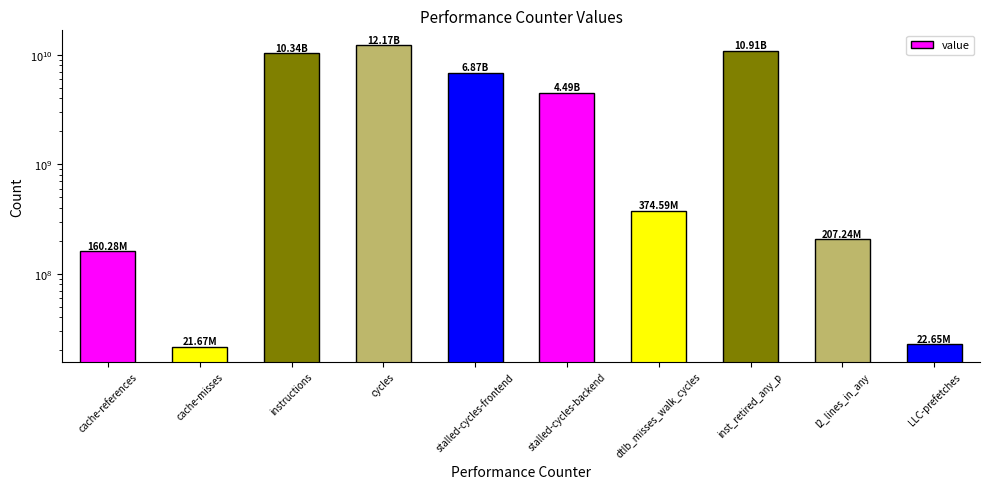

The chart shows a value of 22648707 at LLC-prefetches. True or false?

True